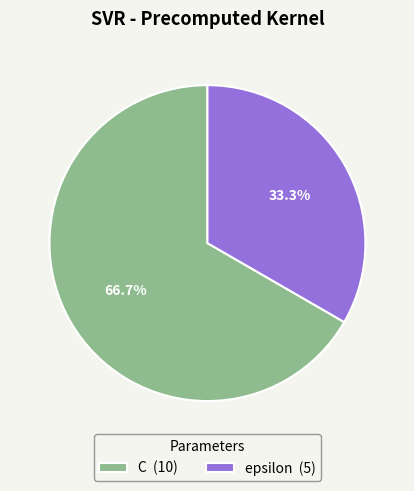

How many slices are in this pie chart?

2